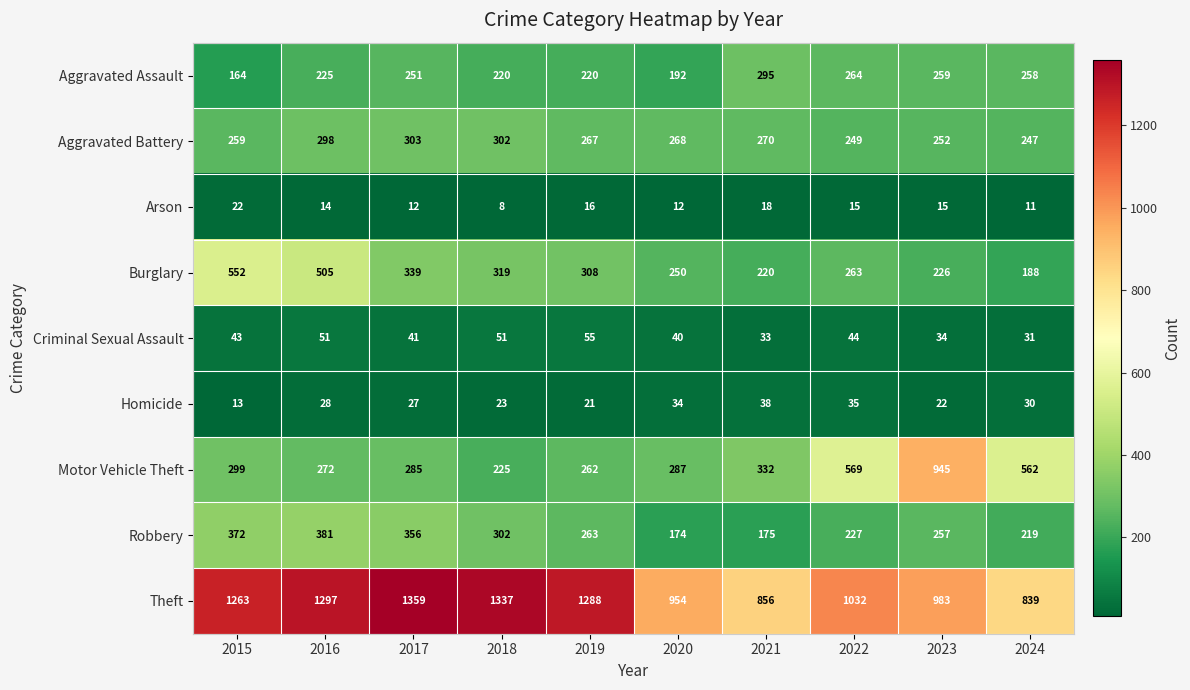

At which category does the chart reach its minimum across all series?

2018